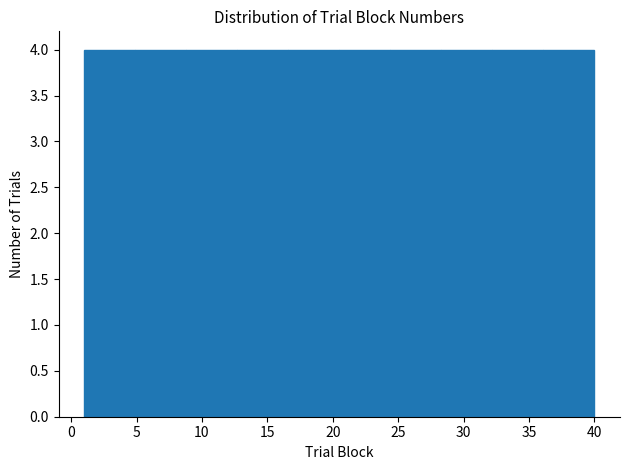

How tall is the bar that spans 32.2 to 36.1 on the x-axis? Neither the bar edges nor the heights are printed on the chart, so give them approximately, as read against the axes.

4